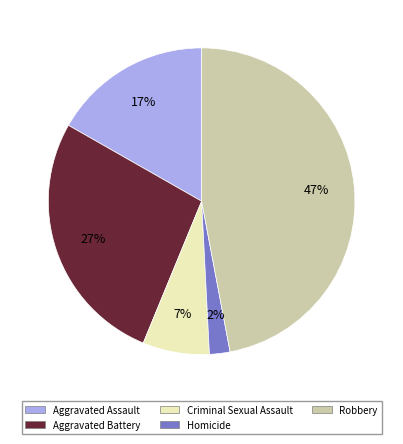

Count the number of slices in the pie.

5